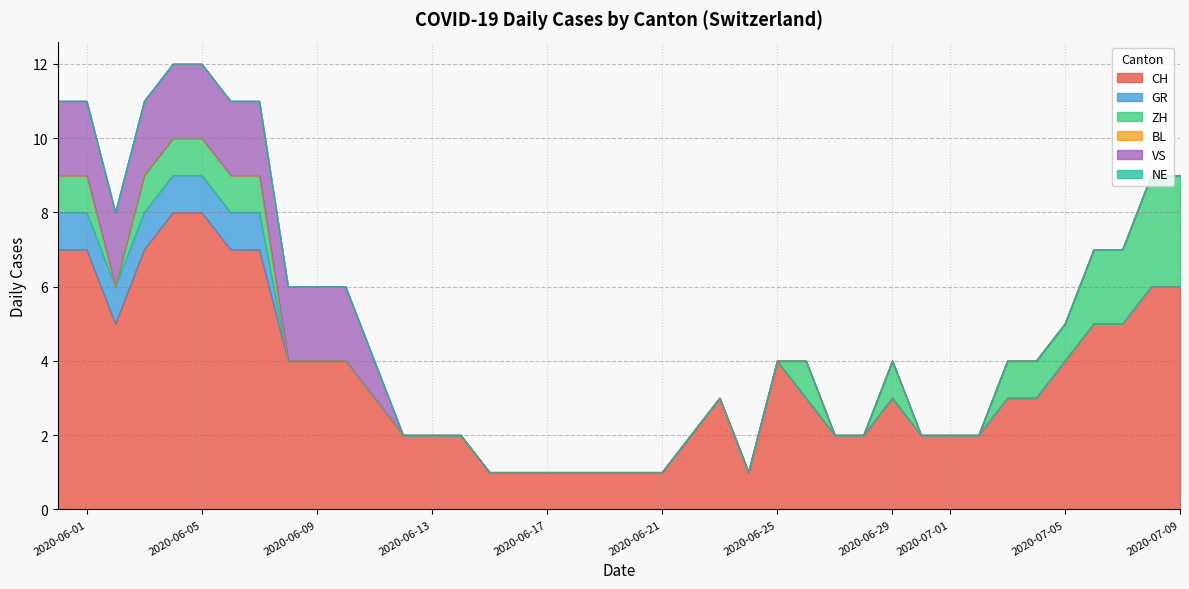

True or false: GR has more than 1 points higher than both neighbors.

False